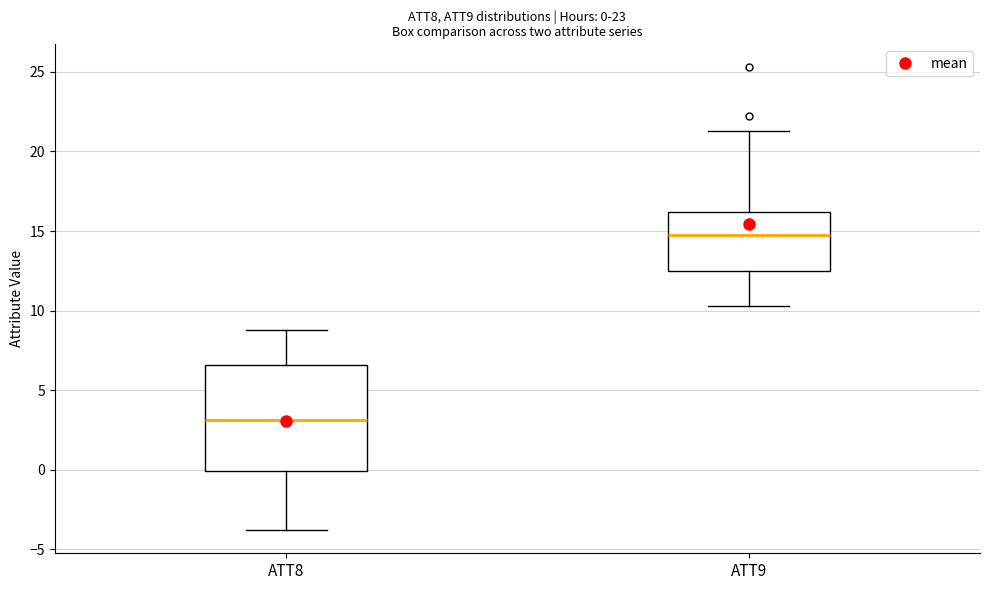

Which box is the tallest, from its lower edge to its upper edge?

ATT8